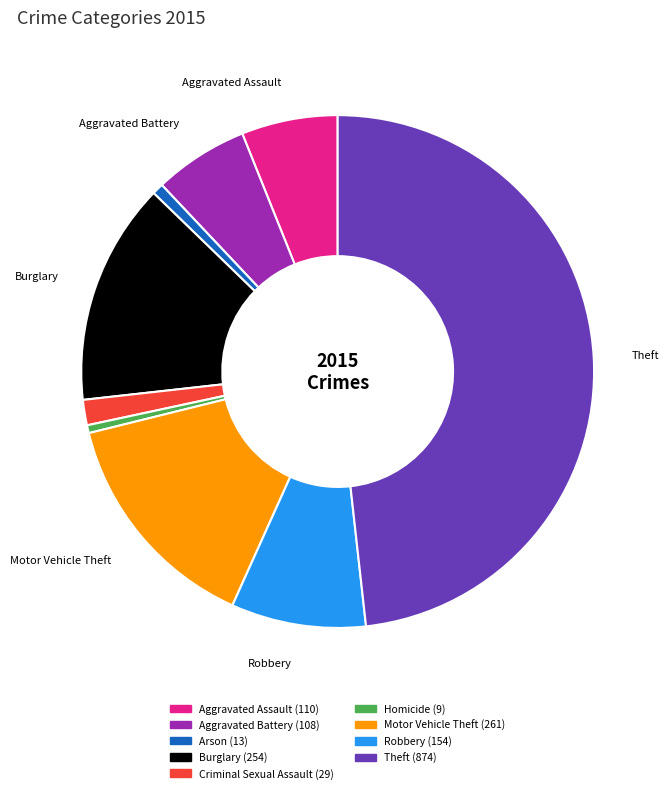

Combined, do Aggravated Battery and Burglary account for over 50%?

No